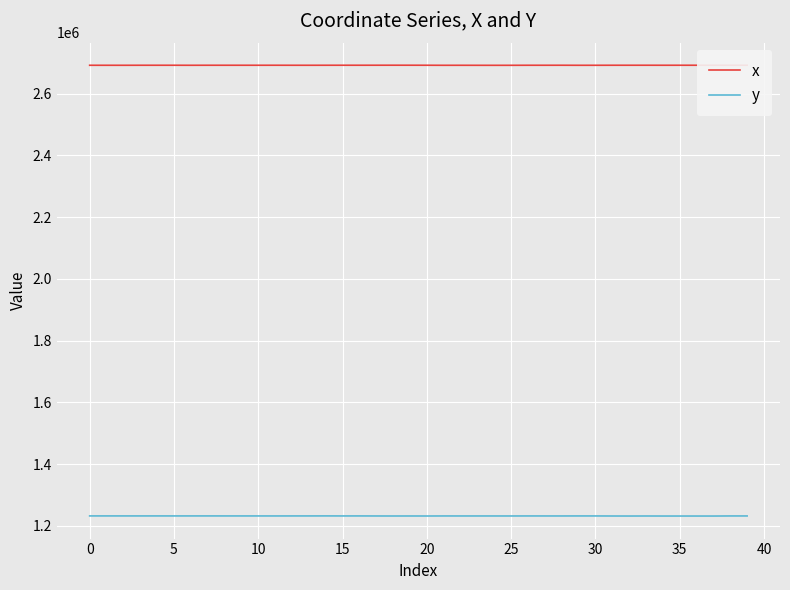

True or false: x and y intersect in this chart.

False